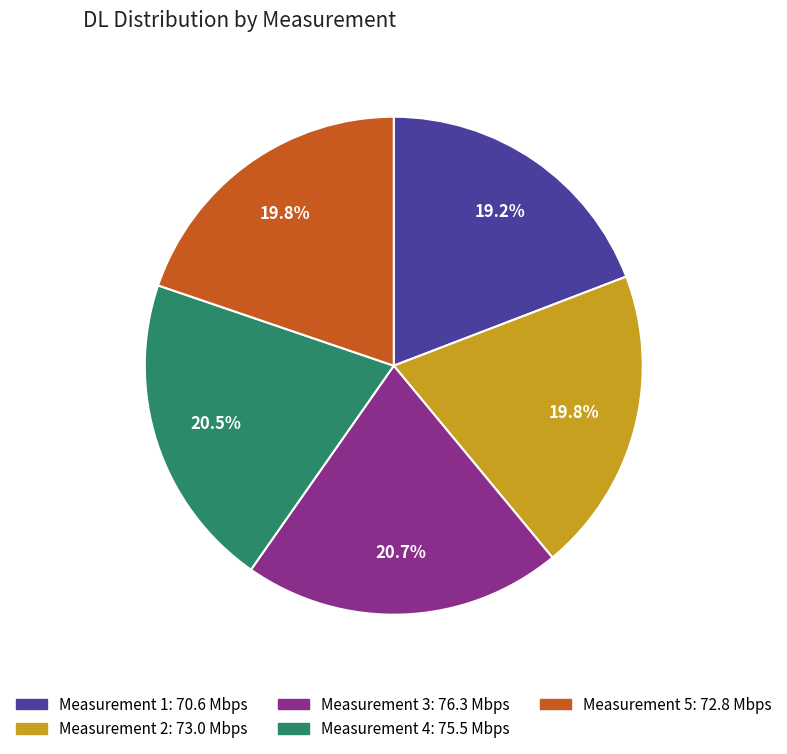

Is there any slice that represents more than half of the pie?

No